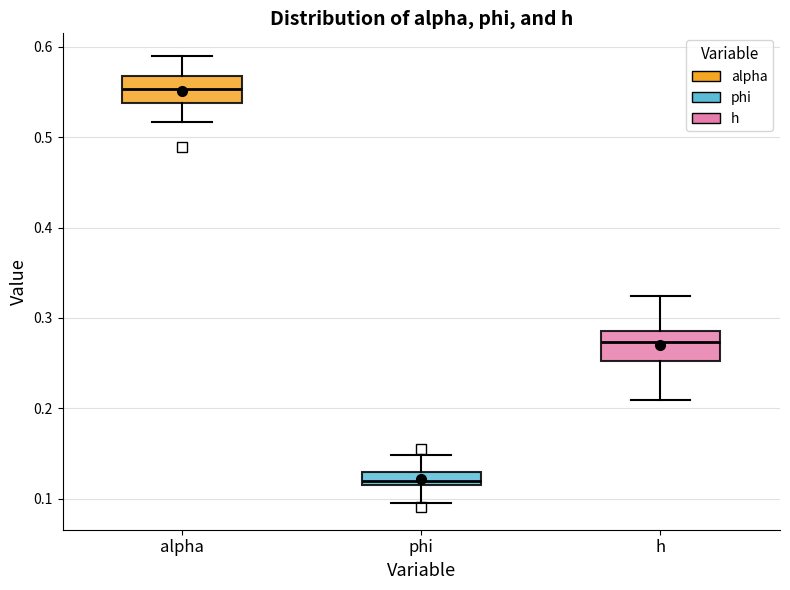

Which box's median line is the lowest?

phi